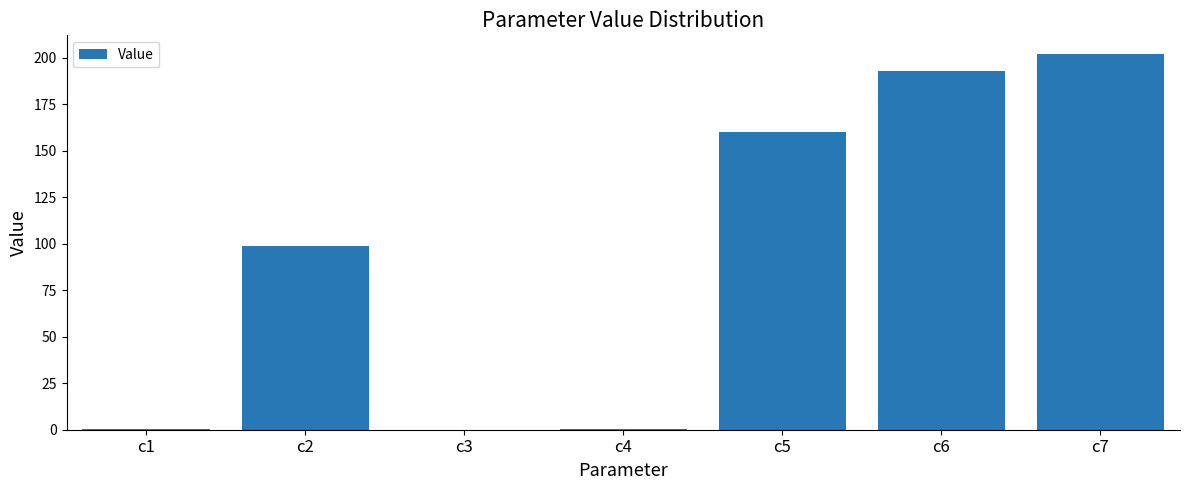

Does the chart contain stacked bars?

No